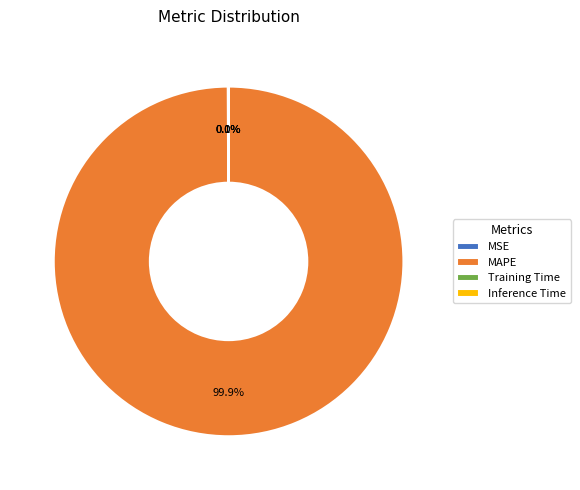

Is there any slice that represents more than half of the pie?

Yes